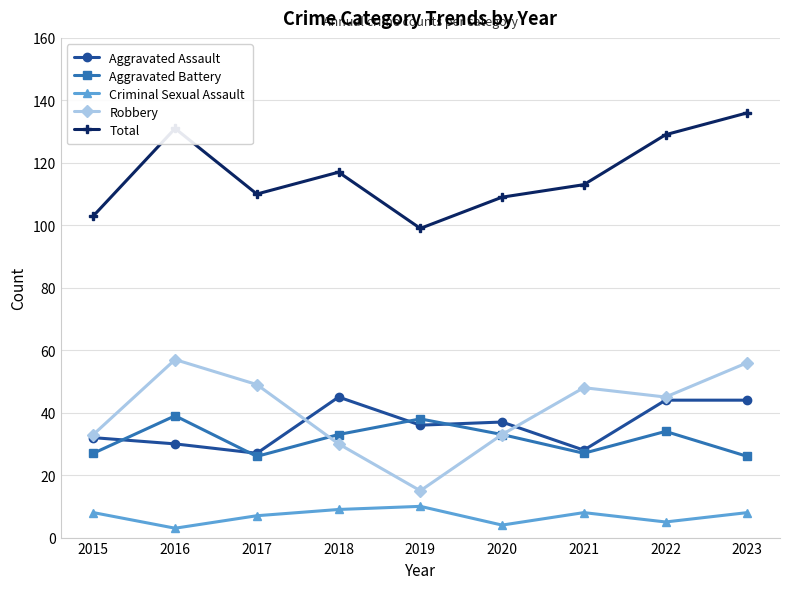

What is the difference between the Aggravated Assault values at 2022 and 2018?

1